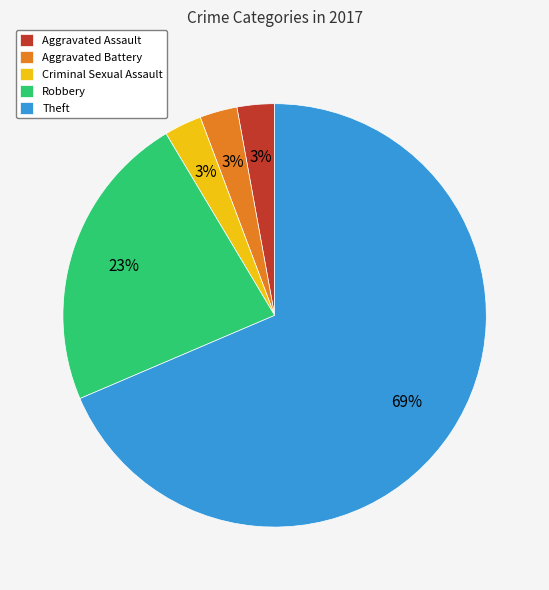

What is the majority slice?

Theft